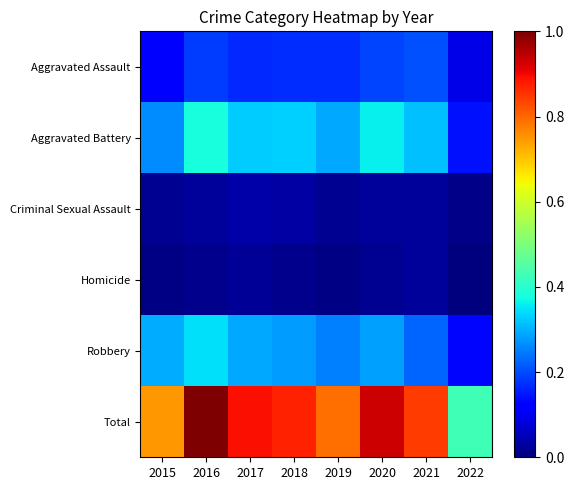

How many categories are shown in the chart?

8